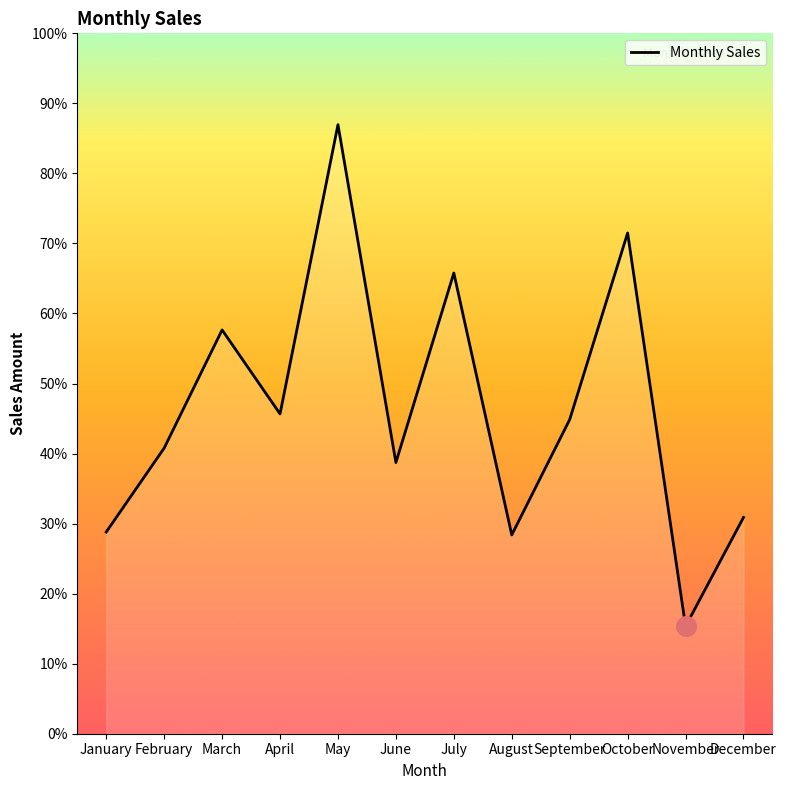

What is the ratio of the value at February to the value at April?

0.9